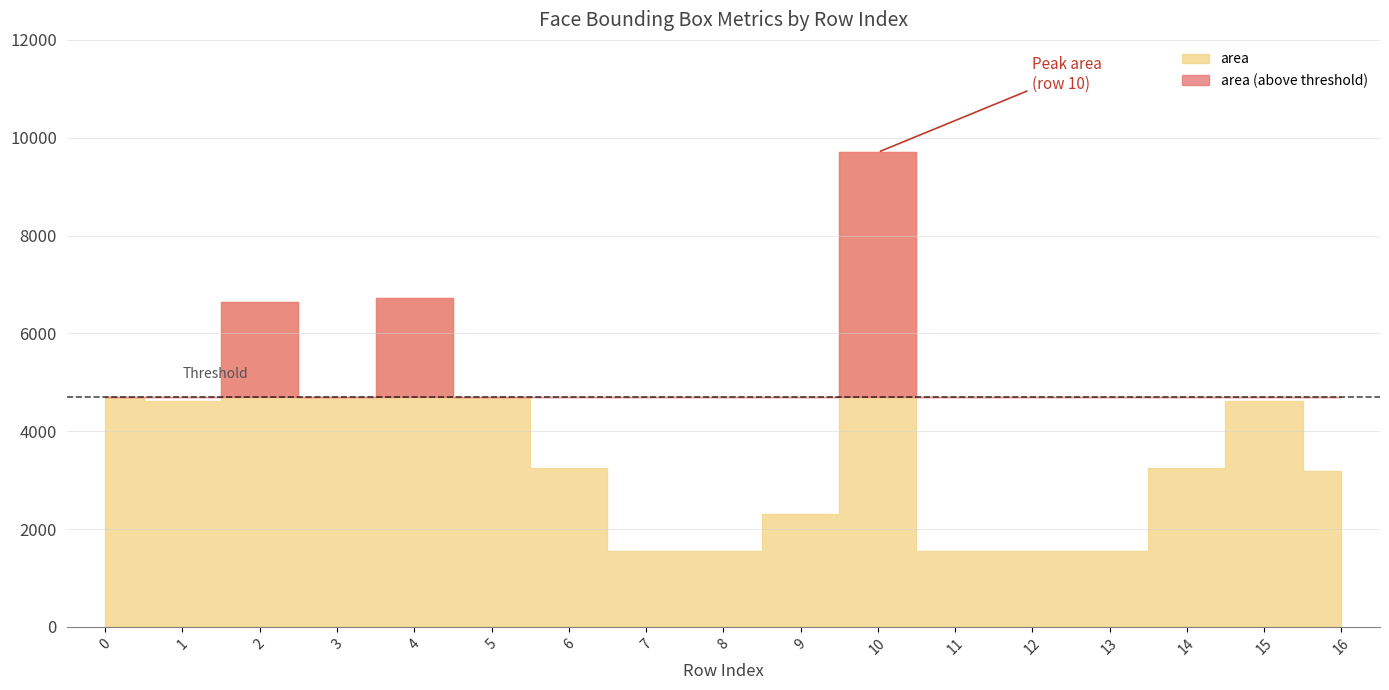

Does the chart display data point markers on the line(s)?

No